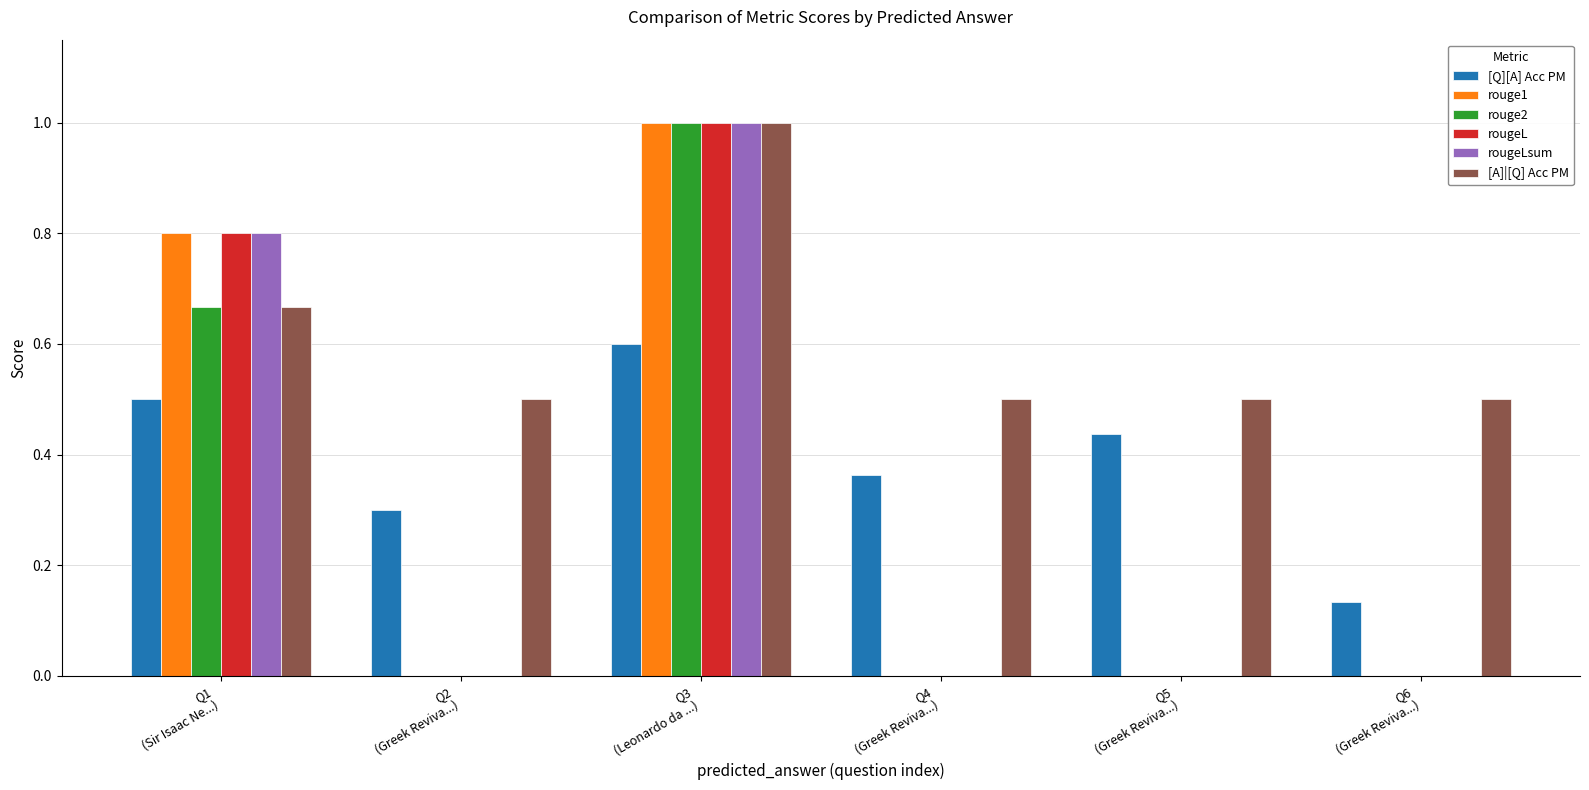

Which series has the largest total across all categories?

[A]|[Q] Acc PM